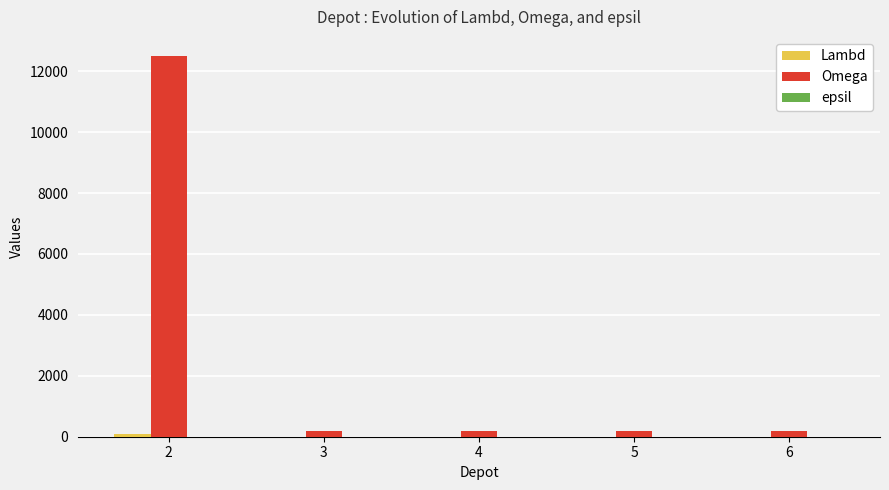

How many groups of bars are there?

5